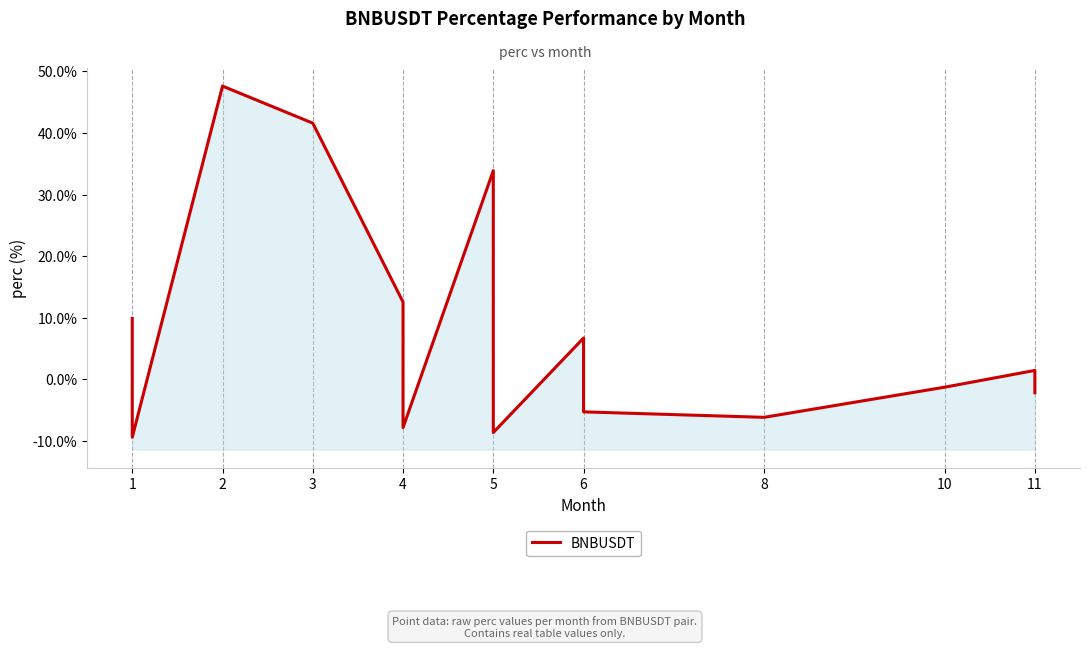

Reading right to left, transcribe all the data shown in this chart.

-2.2	0.3	1.4	-1.3	-6.2	-5.3	-4.8	6.7	-8.6	33.9	-7.8	3.3	12.5	41.6	47.6	-9.4	3.5	9.9